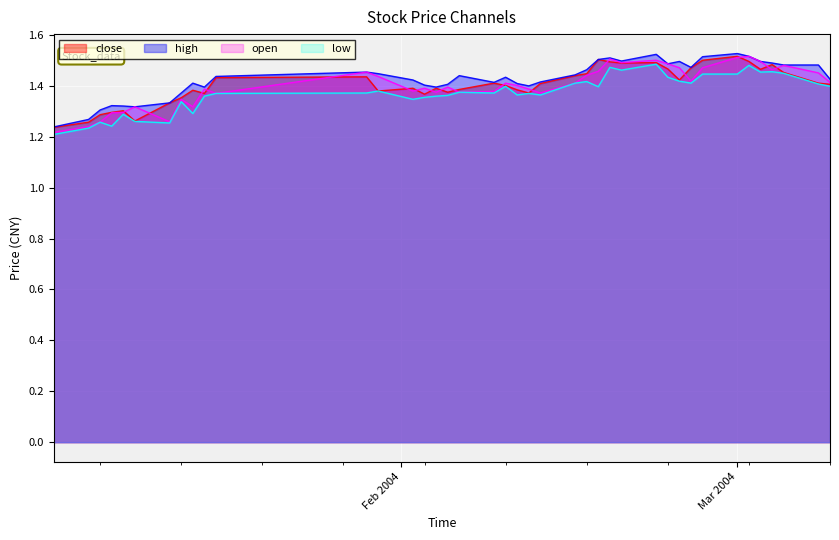

True or false: high and low cross at least once.

False